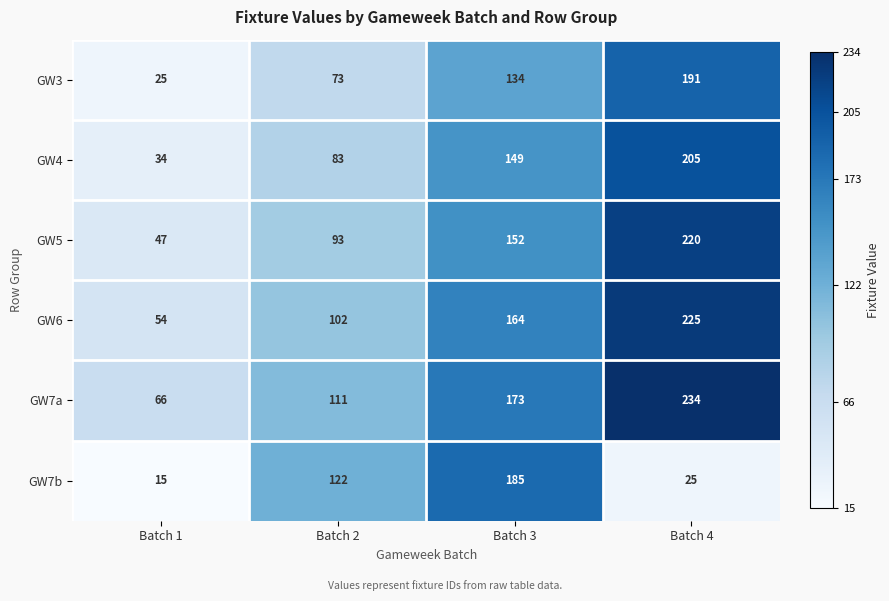

How many series are shown in this chart?

6